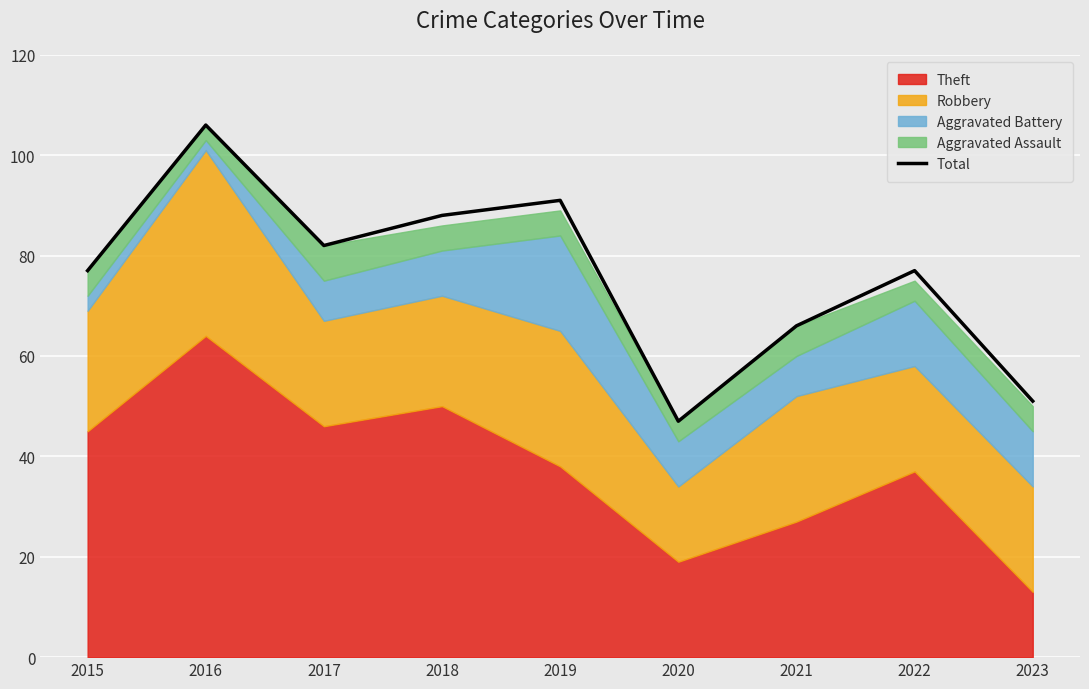

What is the value of the 1st point from the left?

77